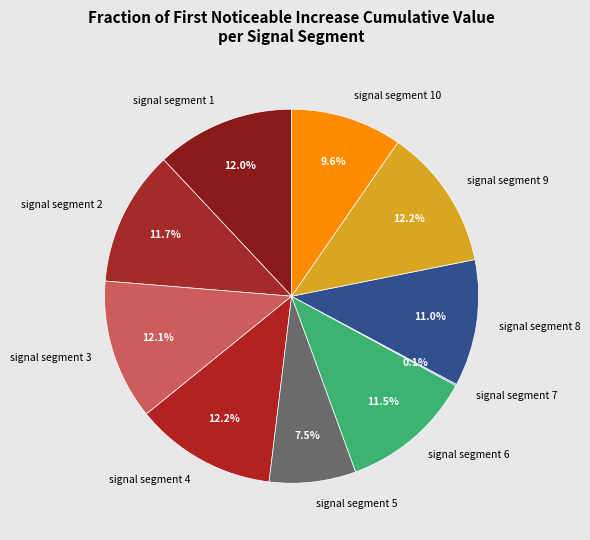

Do signal segment 1 and signal segment 10 together represent more than half of the pie?

No